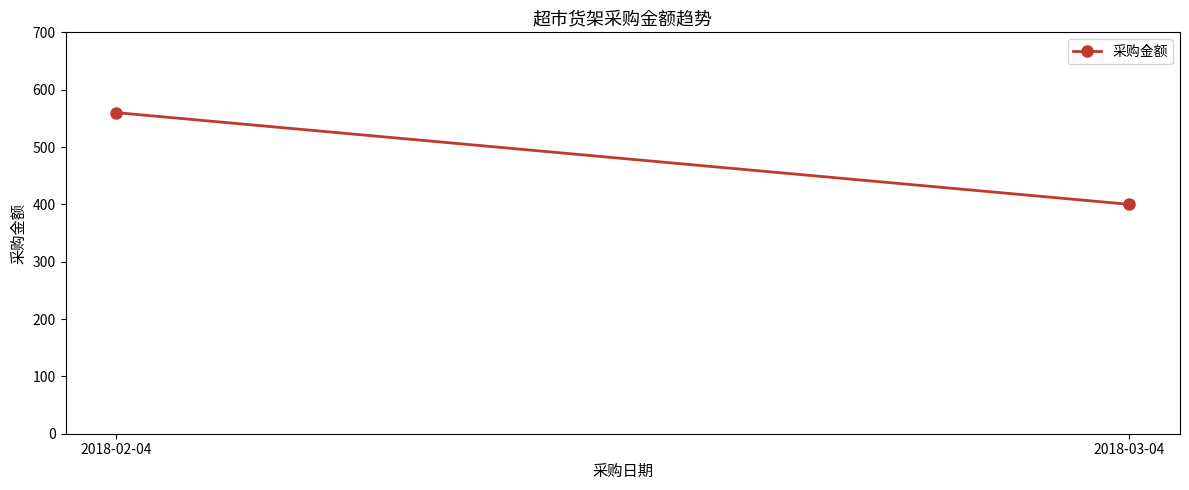

What is the ratio of the value at 2018-02-04 to the value at 2018-03-04?

1.4